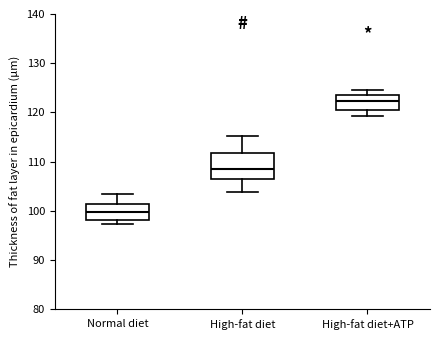

Comparing the boxes themselves (not the whiskers), which one is the tallest?

High-fat diet